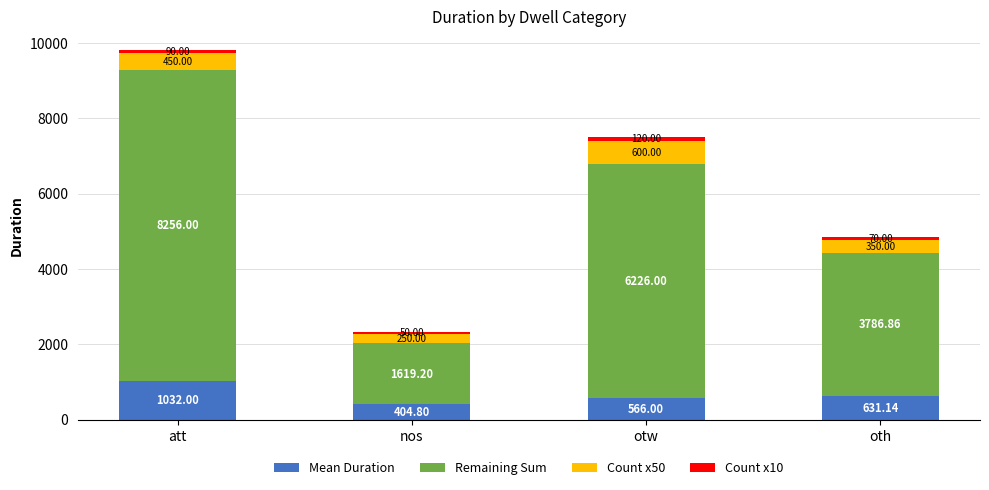

The Mean Duration series shows 1032.0 at att. True or false?

True